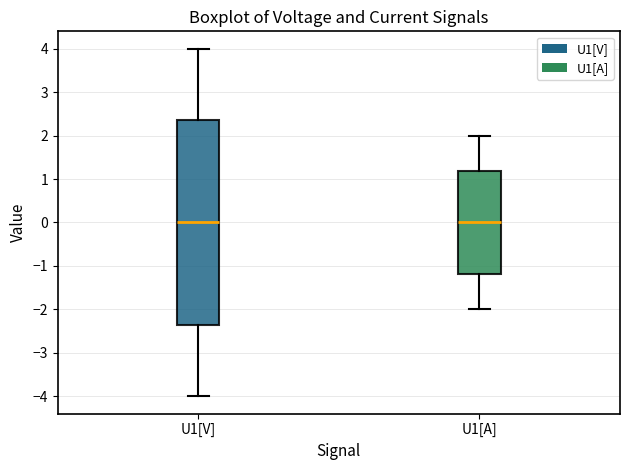

Where is the lower edge of the box for U1[V] on the y-axis? The values are not printed on the chart, so give them approximately, as read against the axis.

-2.4